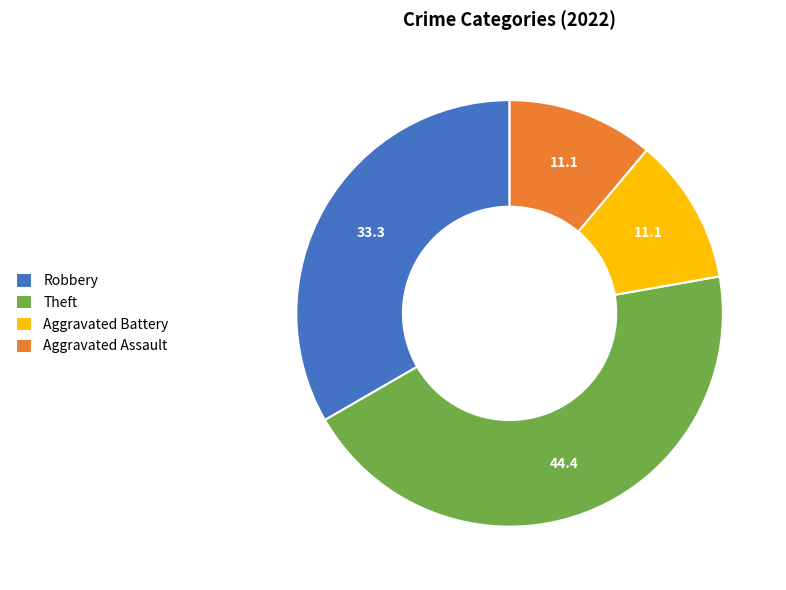

Is there a majority slice in this chart?

No